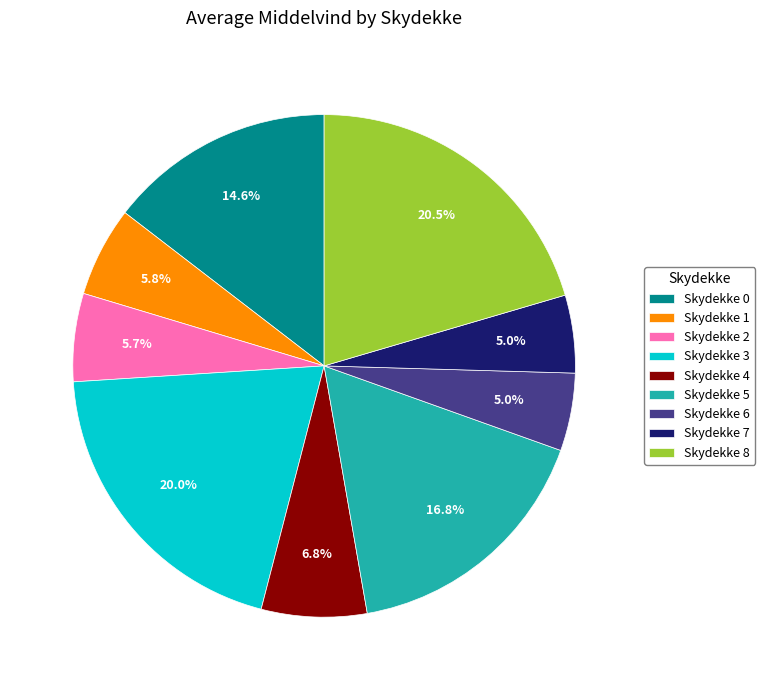

How many segments does this pie chart have?

9